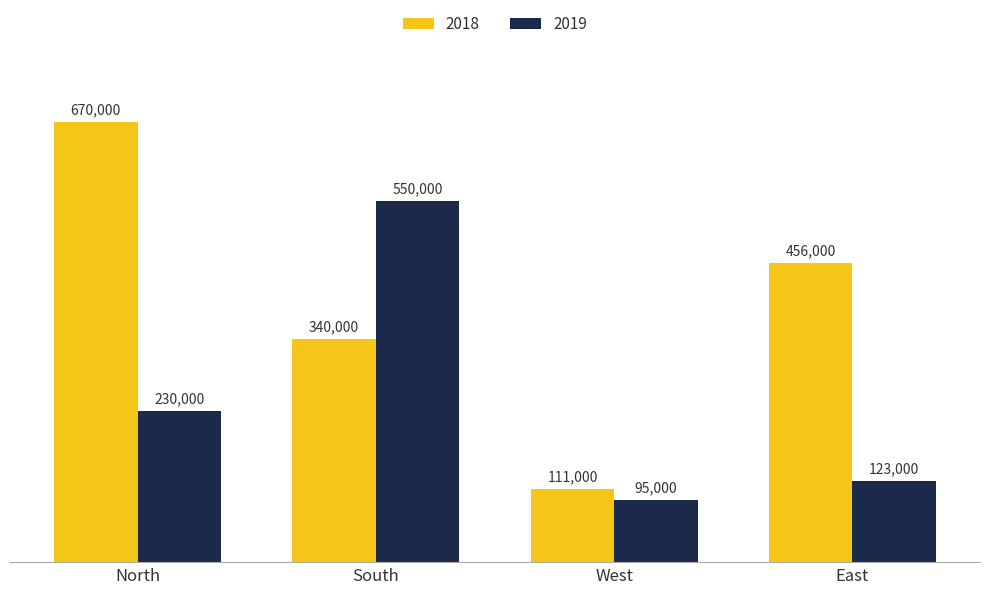

Are the bars horizontal?

No